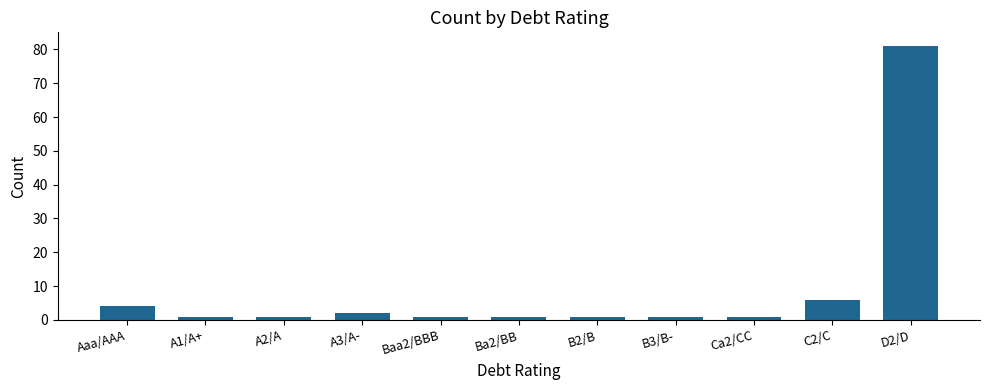

Which has a higher value, Aaa/AAA or Baa2/BBB?

Aaa/AAA